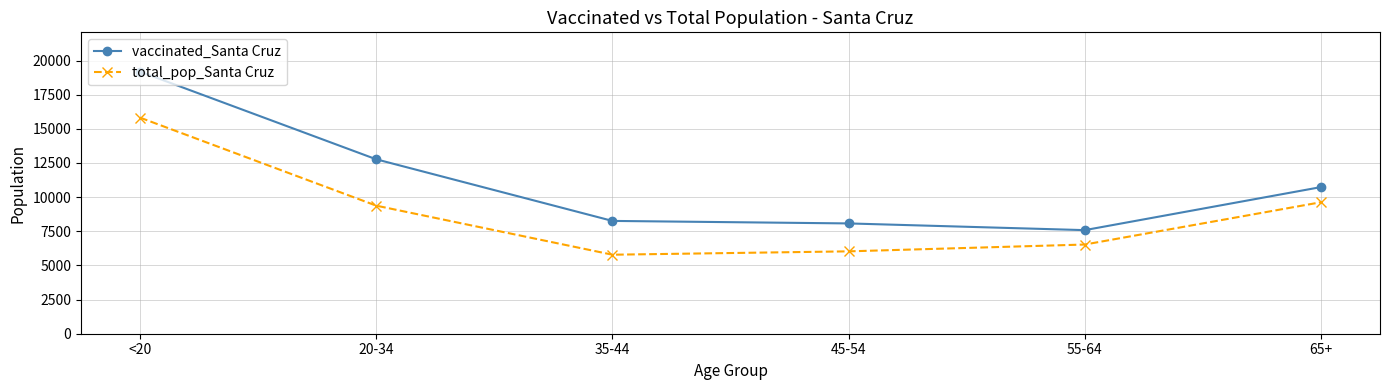

How many data points does each series have?

6